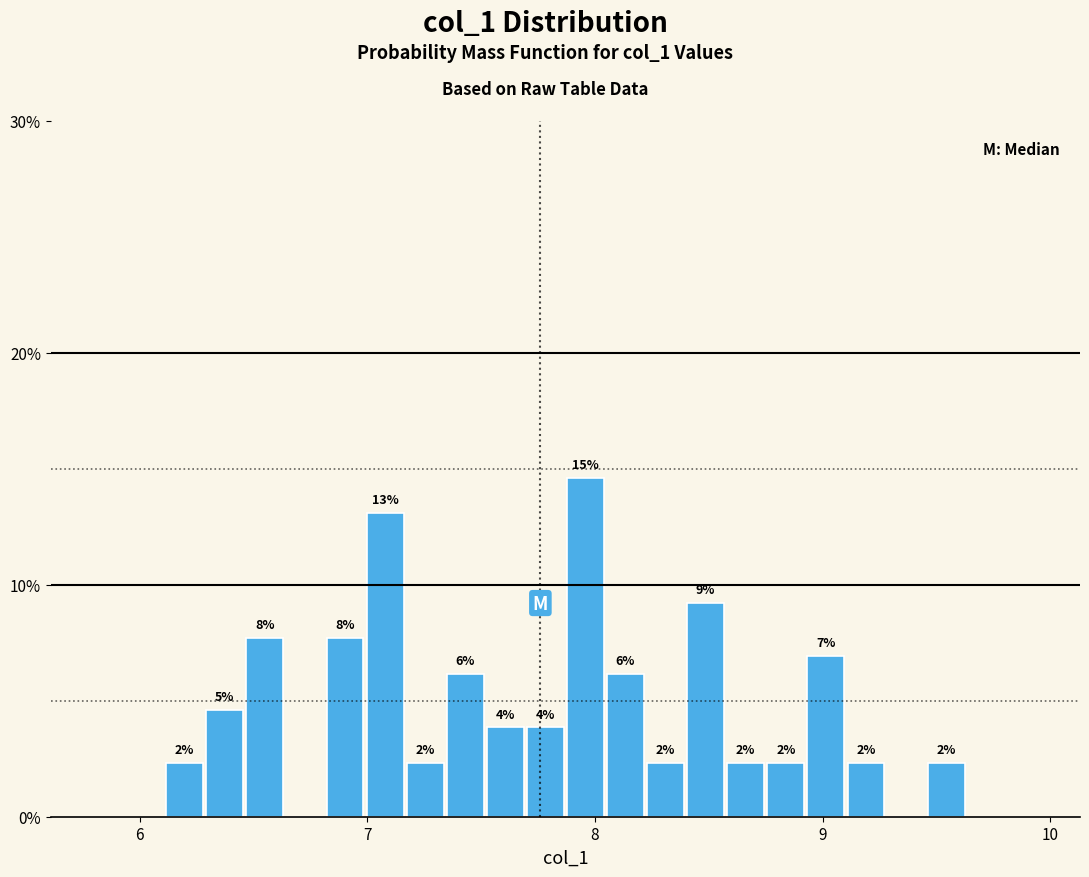

Read against the x-axis, roughly where is the centre of the tallest bar?

8.0